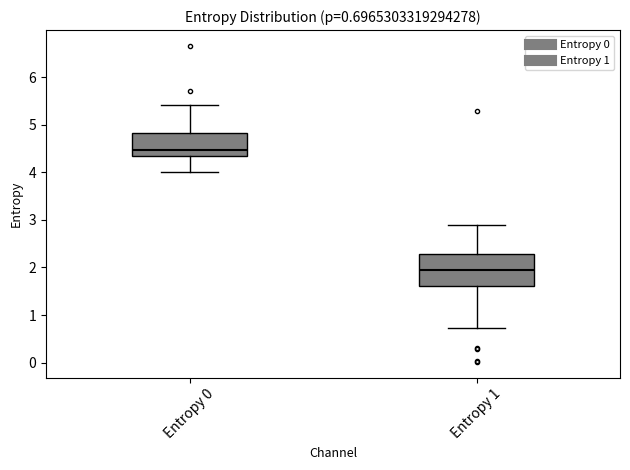

Which box is the tallest, from its lower edge to its upper edge?

Entropy 1